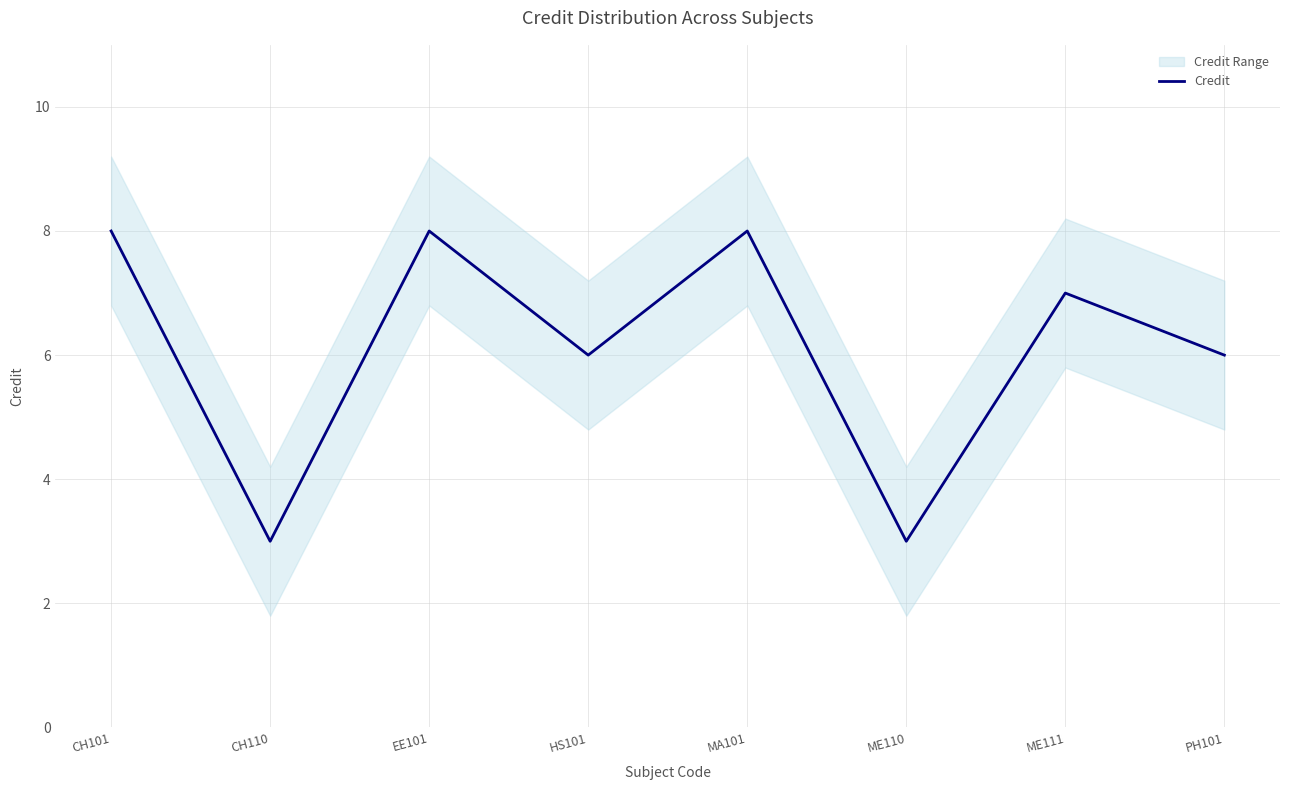

Count the values in the range 6 to 8.

6